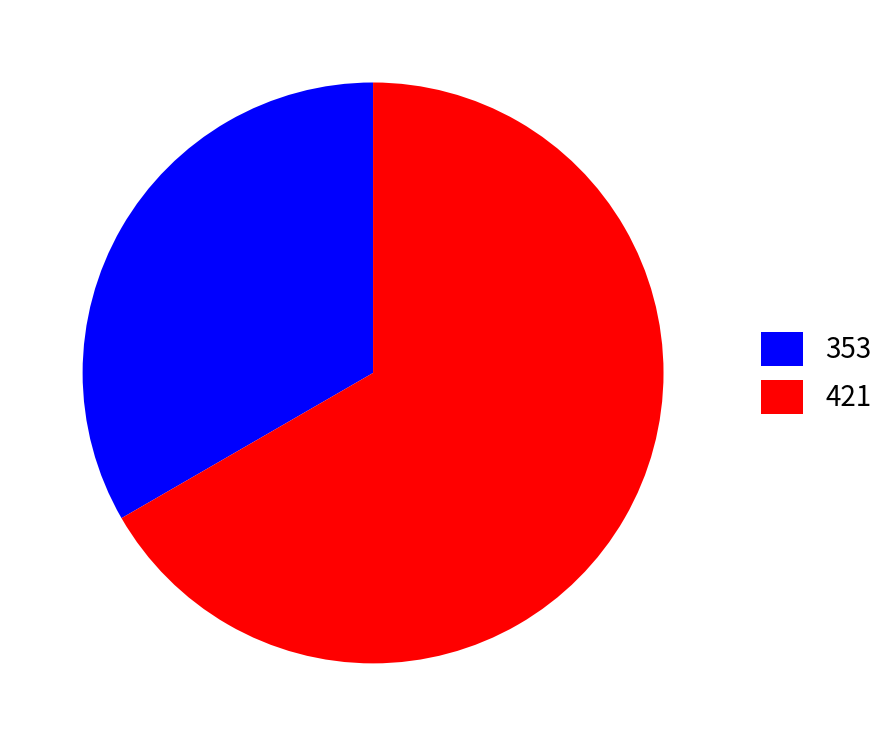

Is the sum of 353 and 421 greater than half?

Yes